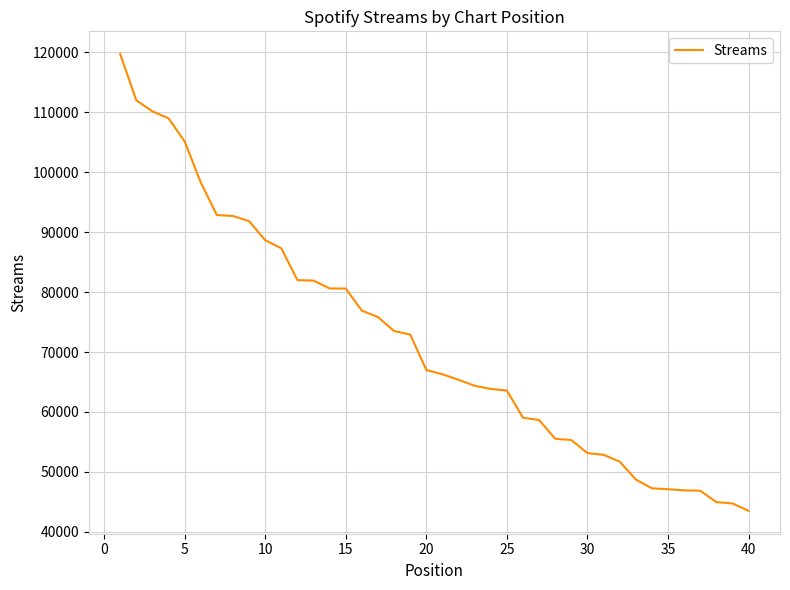

What is the difference between the maximum and minimum values?

76232